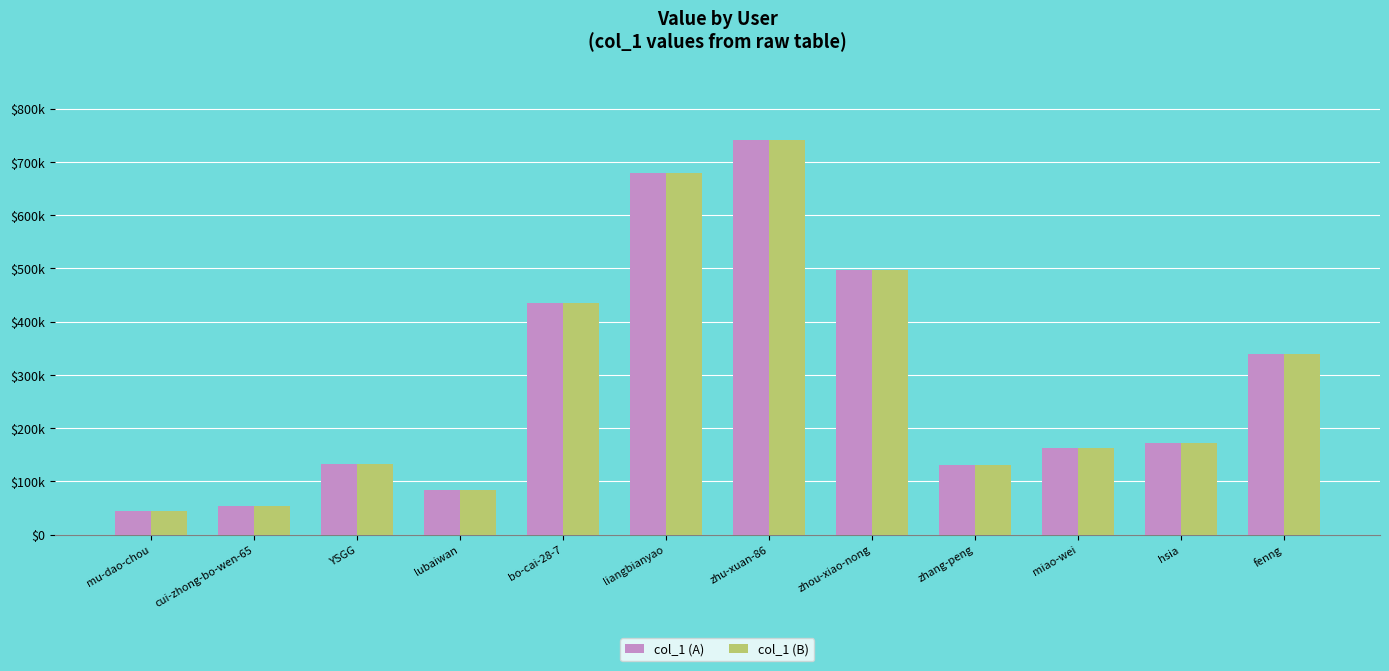

What are all the series names shown in the legend?

col_1 (A), col_1 (B)